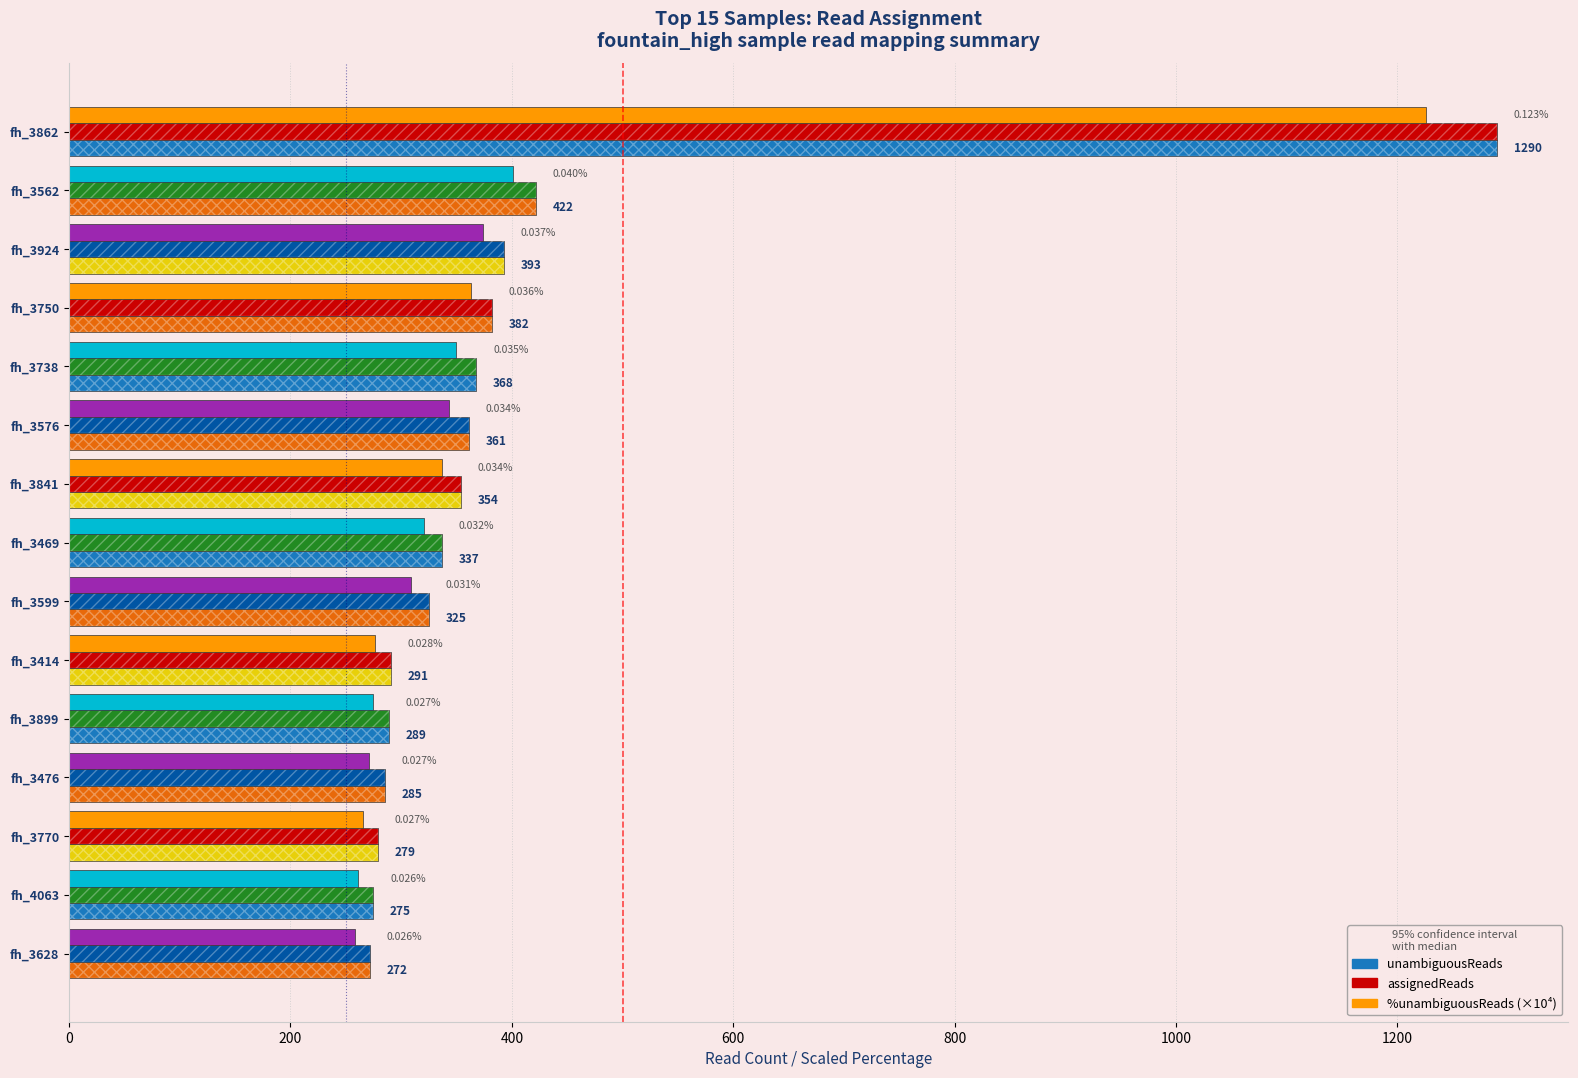

Between fh_3469 and fh_3599, which series saw the biggest shift?

unambiguousReads